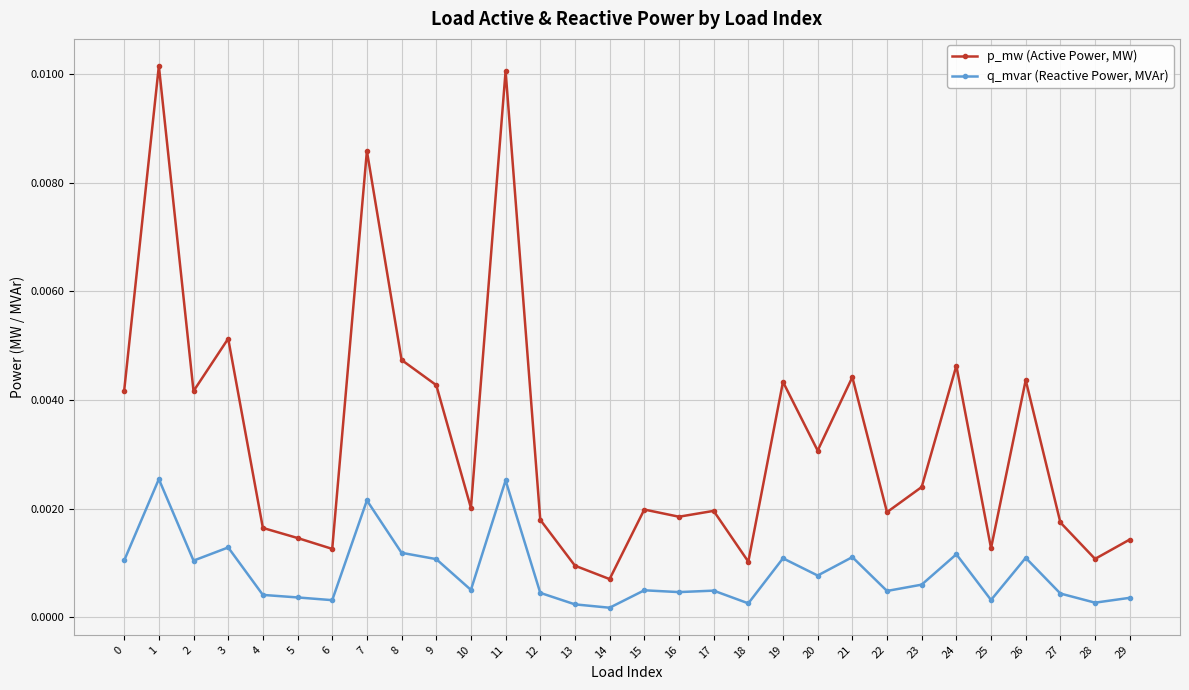

How many lines are shown in the chart?

2